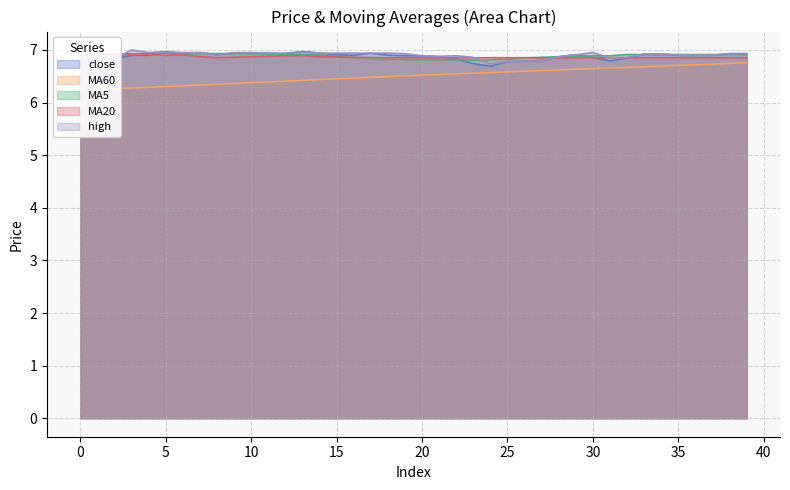

Which series has the widest spread of values?

MA60